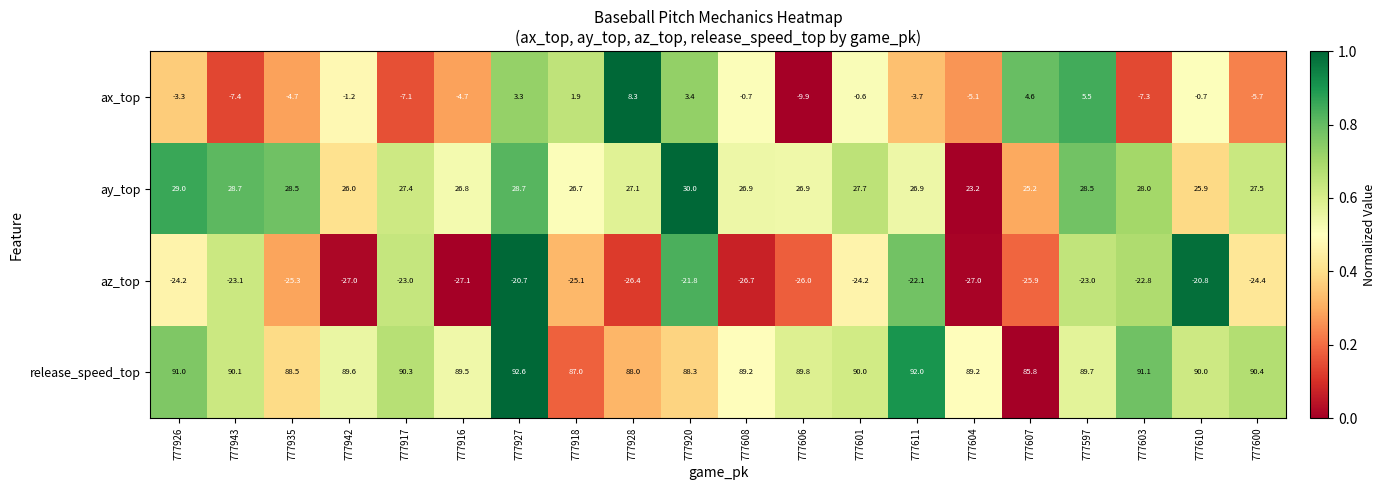

How many data points in ay_top are above 27?

11